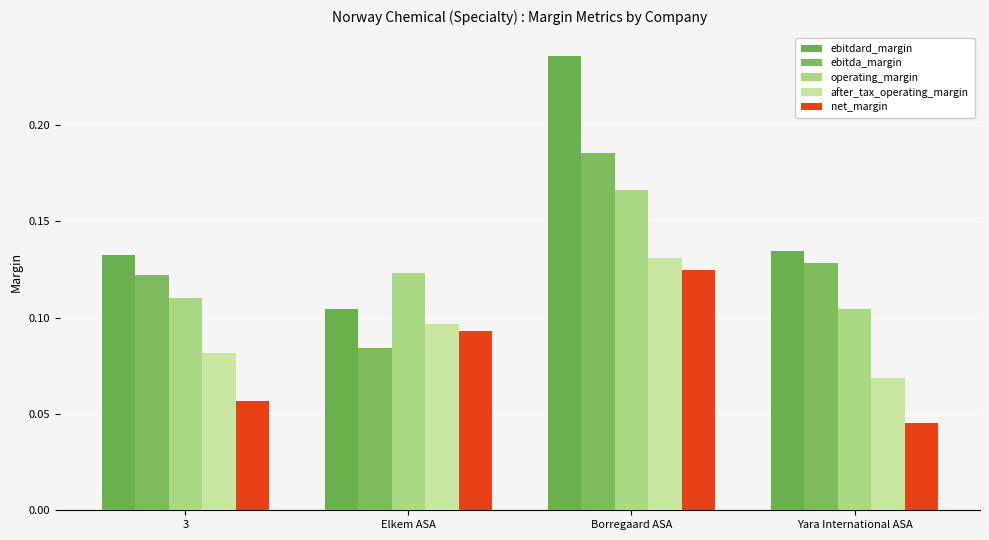

Between 3 and Yara International ASA, which is larger?

Yara International ASA